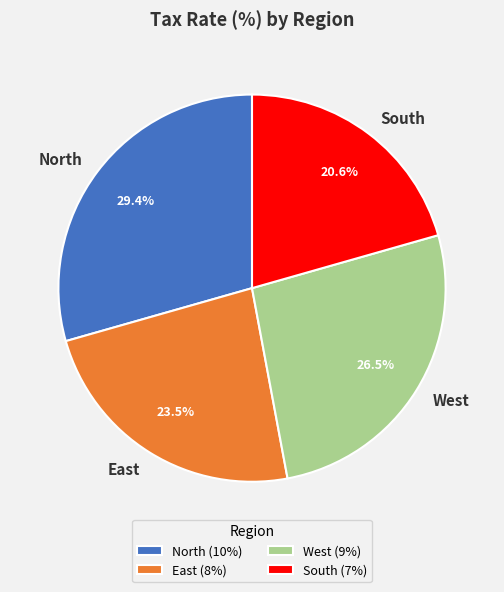

Combined, what portion of the pie is West and South?

47.1%